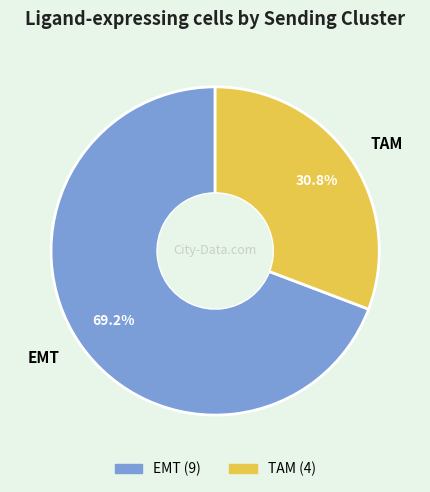

Which slice represents more than half of the pie?

EMT